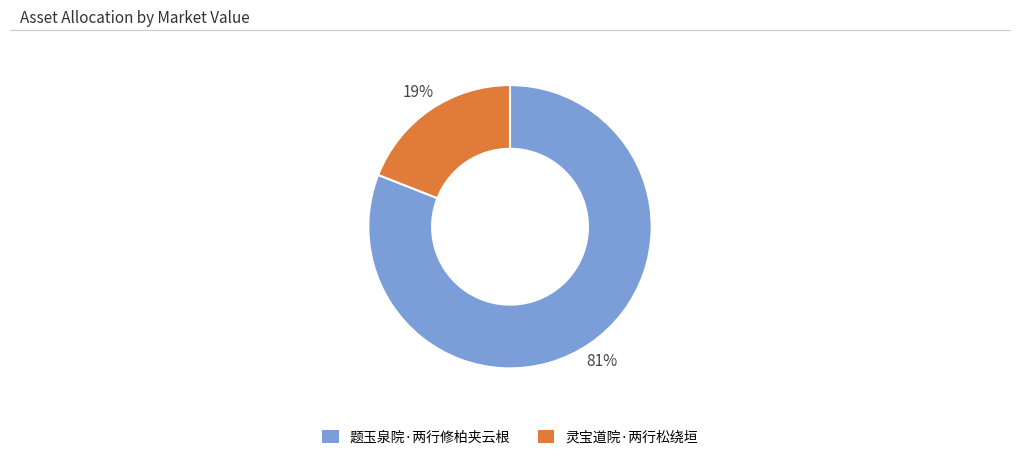

How many slices are in this pie chart?

2